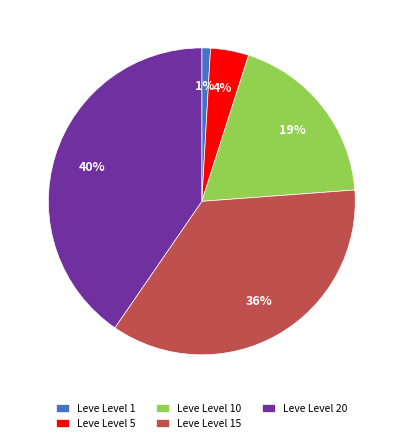

True or false: Leve Level 20 accounts for 26% of the total.

False